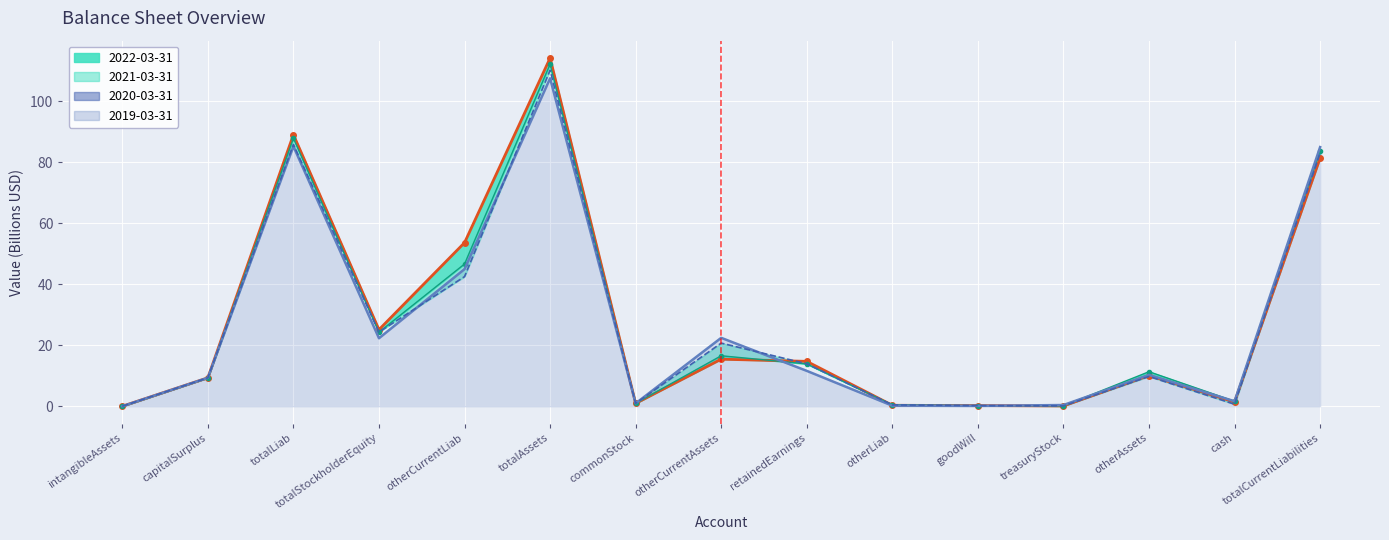

Reading left to right, extract all data points from this chart.

2022 line: 0.0	9.3	89.0	25.1	53.6	114.1	0.9	15.4	14.7	0.3	0.2	0.1	10.1	1.4	81.4
2019 line: 0.0	9.3	85.2	22.3	44.9	107.5	0.9	22.4	11.6	0.2	0.1	0.4	10.3	1.6	84.9